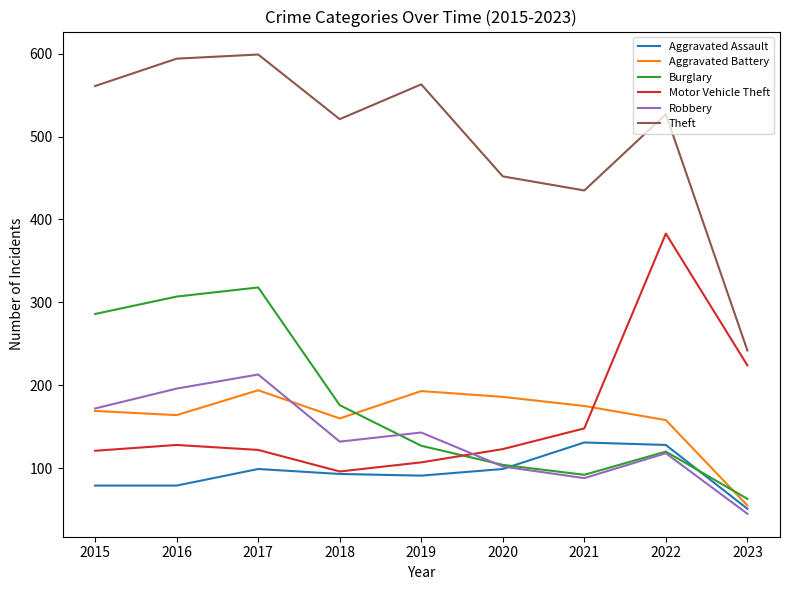

At which label does Burglary first exceed 127?

2015